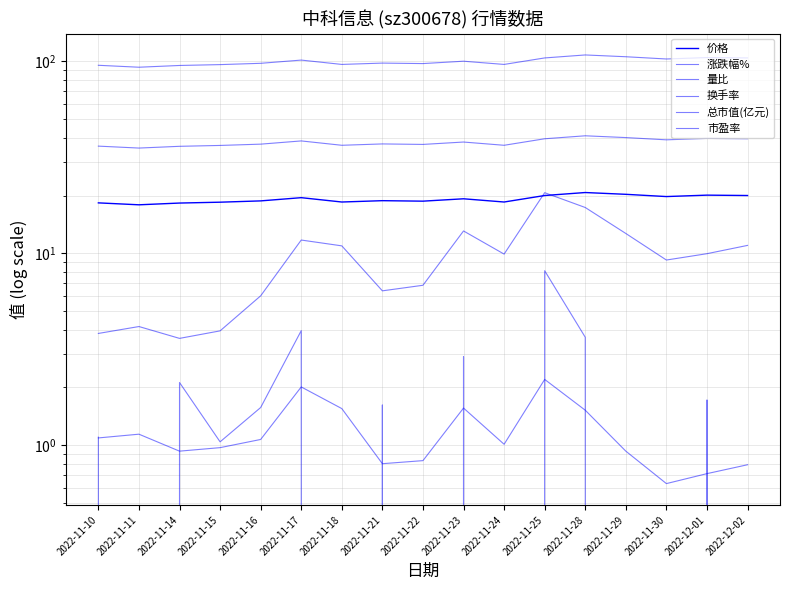

True or false: 换手率 and 涨跌幅% cross at least once.

False